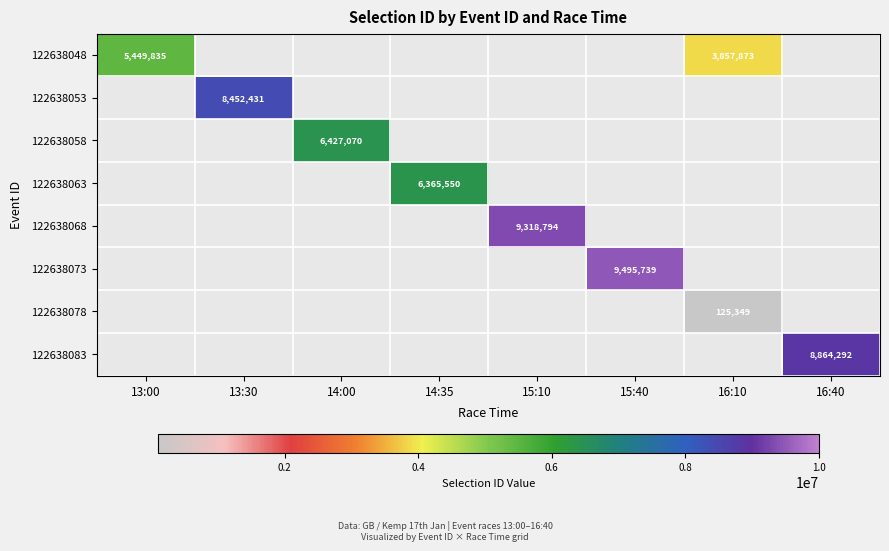

Between 13:00 and 16:10, which series saw the biggest shift?

122638048